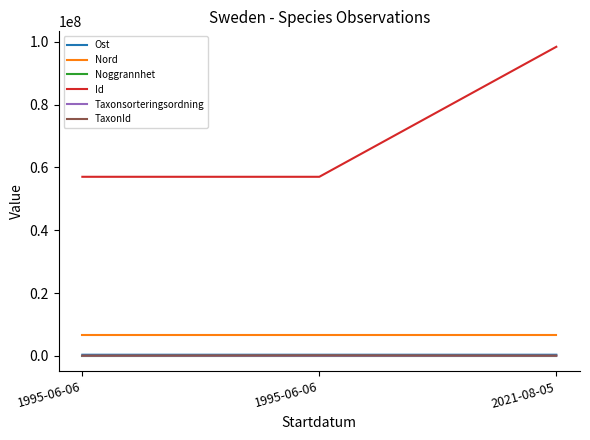

What is the difference between the maximum and minimum values in the Ost series?

263.1